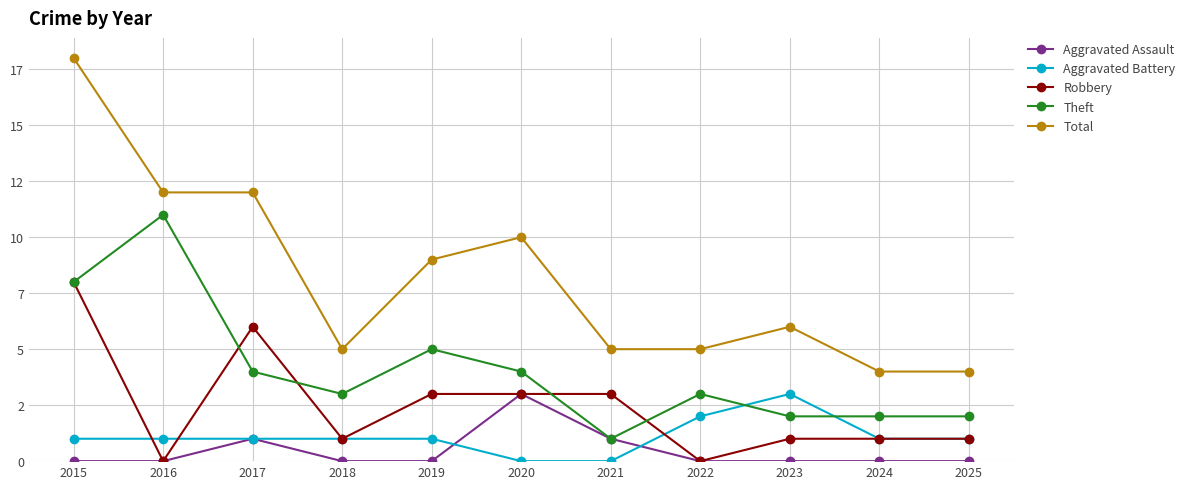

What is the difference between the highest and lowest values at 2023?

6